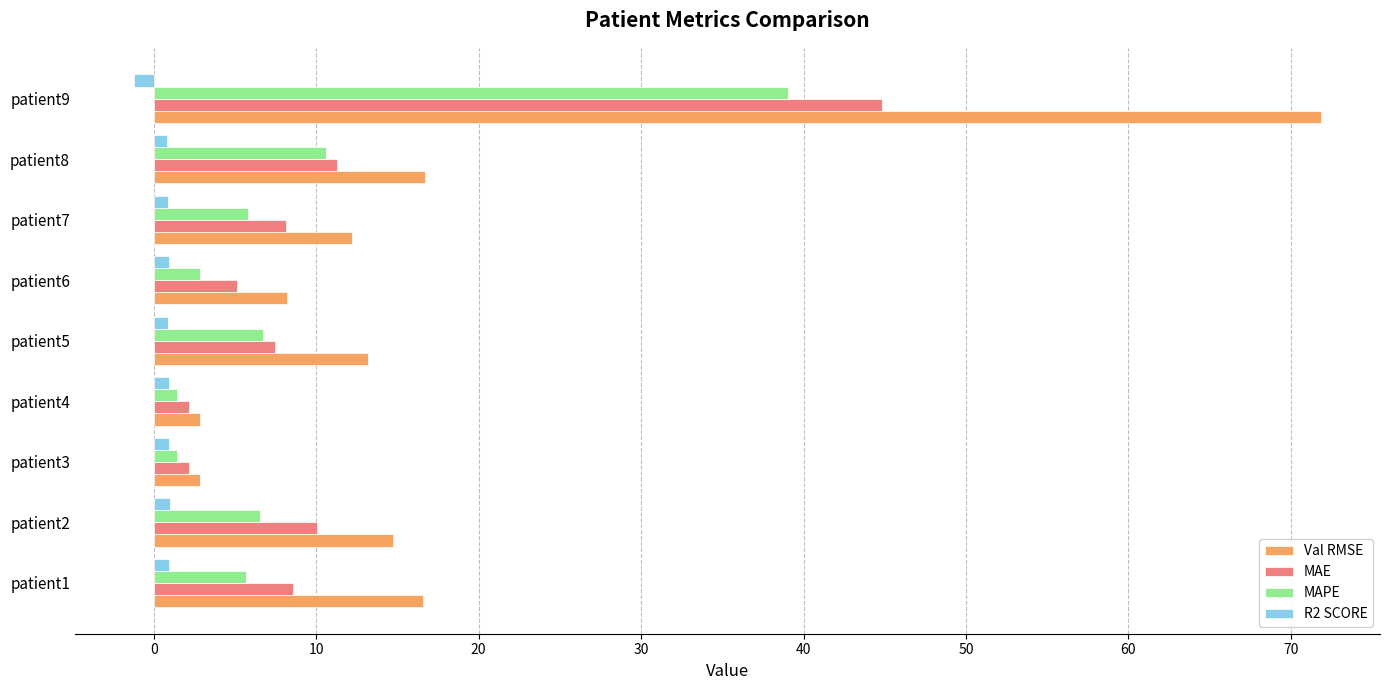

Which category has the lowest value across all series?

patient9